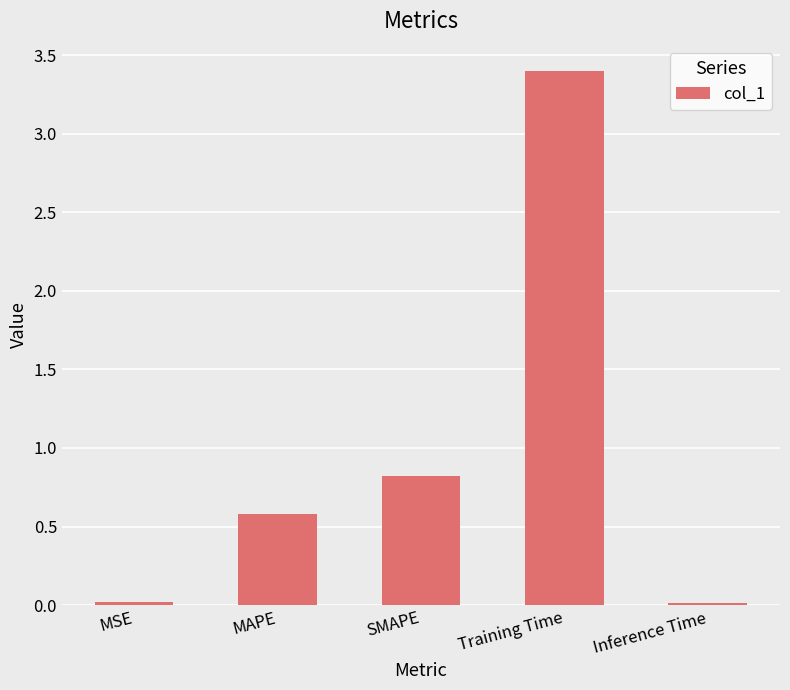

How many distinct data groups are displayed?

1